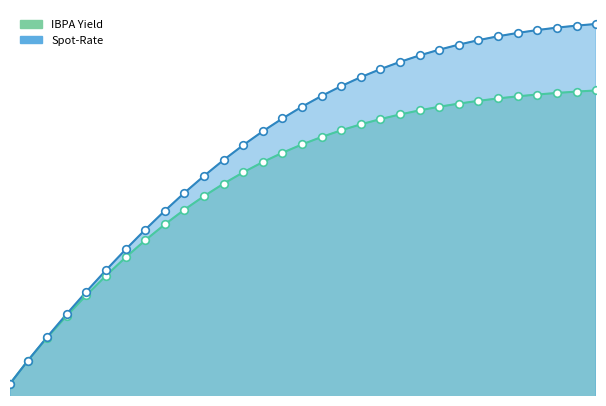

Which series reaches the maximum Y coordinate?

Spot-Rate